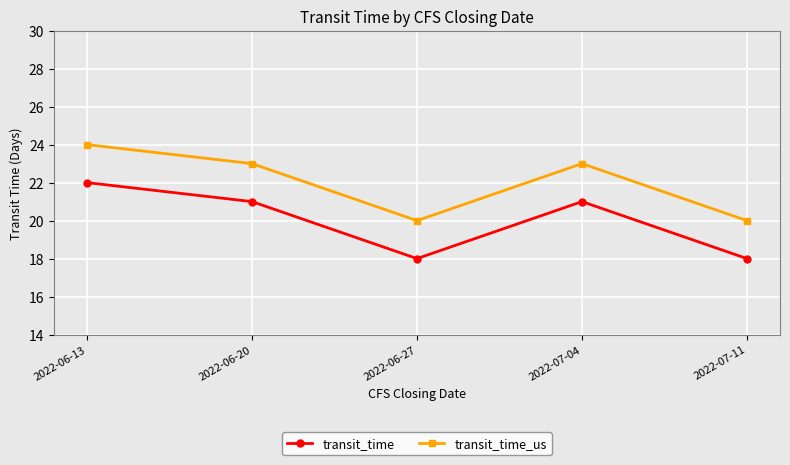

True or false: transit_time_us has a value of 33 at 2022-06-27.

False